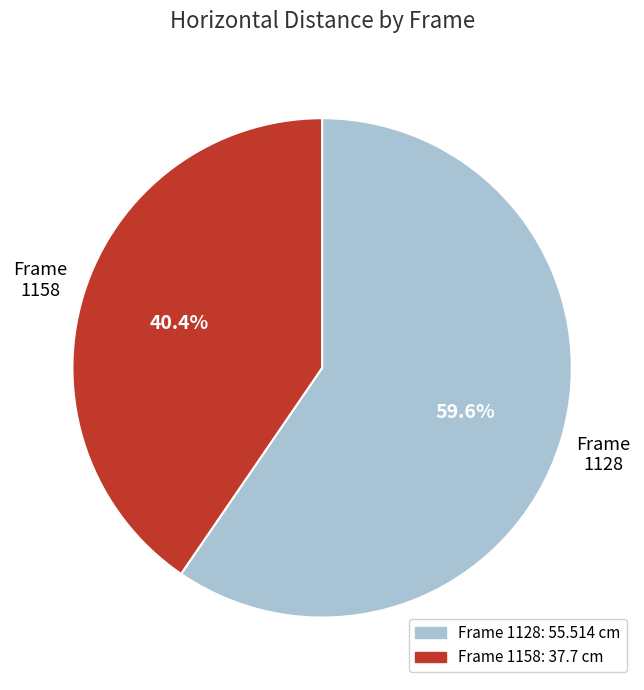

Rank the categories by value from highest to lowest.

1128, 1158